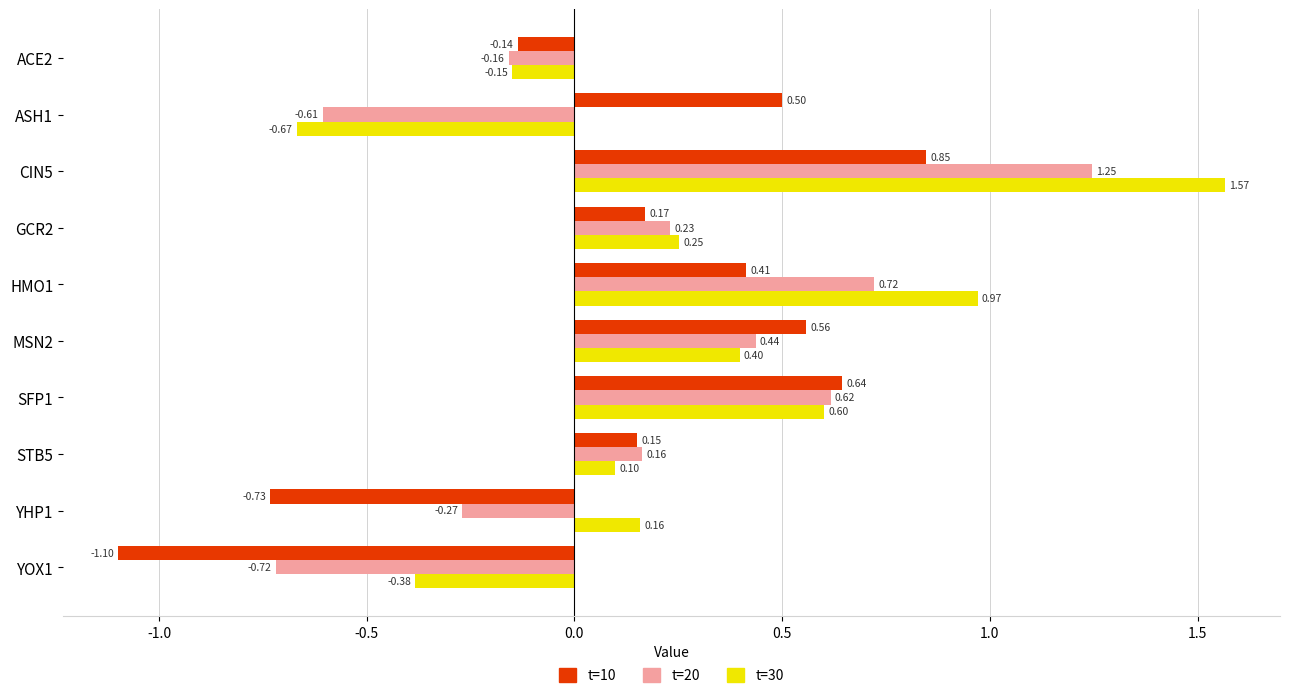

At which category is the sum across all series the highest?

CIN5